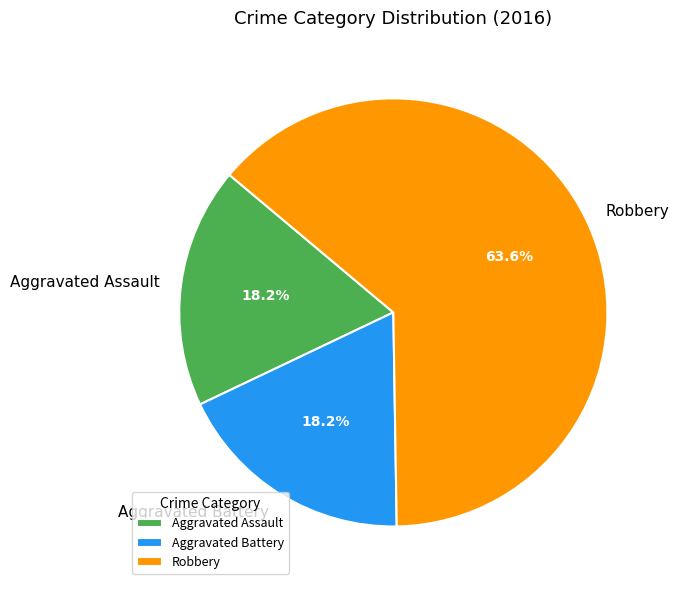

What percentage is the Robbery slice, to the nearest percent?

64%